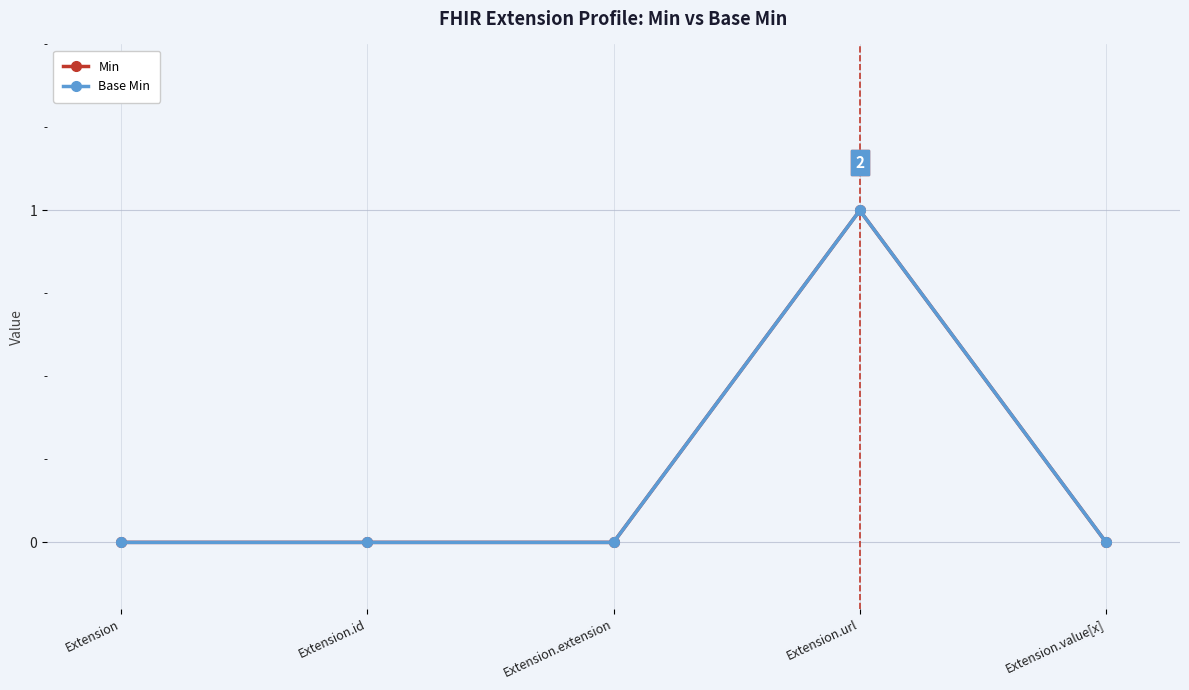

Does the chart display data point markers on the line(s)?

Yes